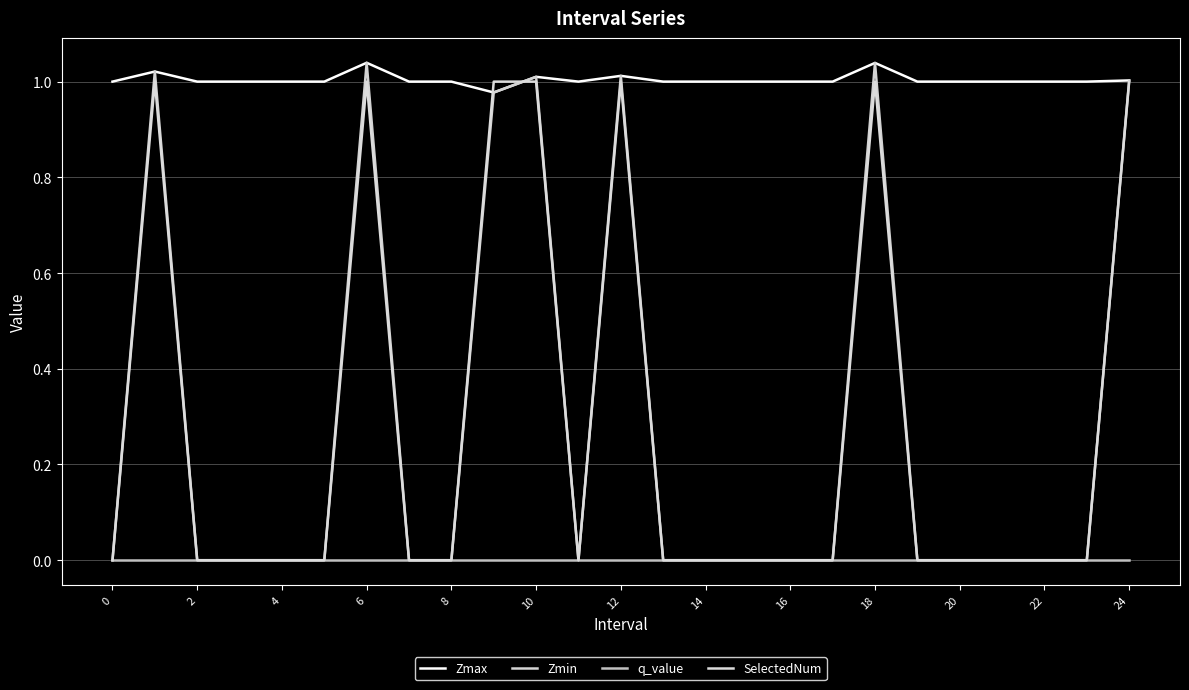

Is this an area chart (filled region under the line)?

No